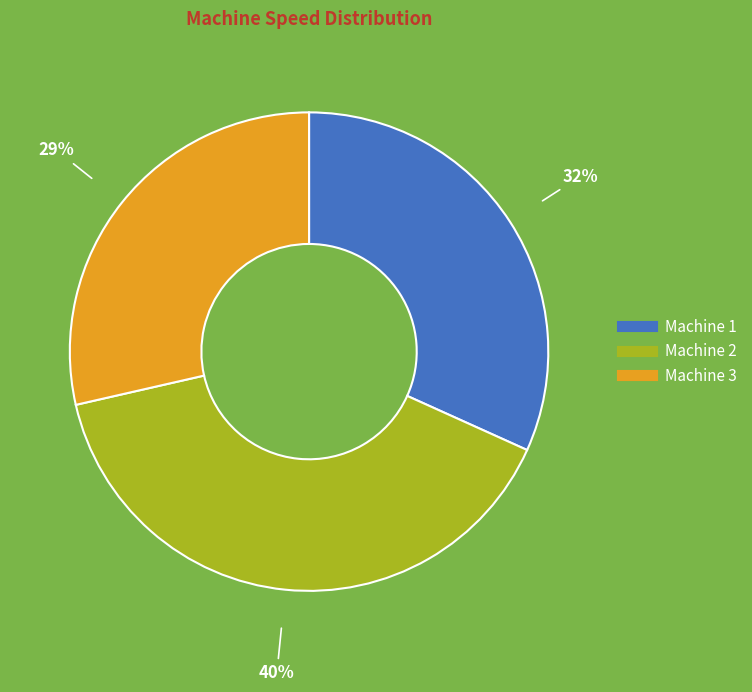

To the nearest percent, what is the difference between the largest and smallest slice percentages?

11%